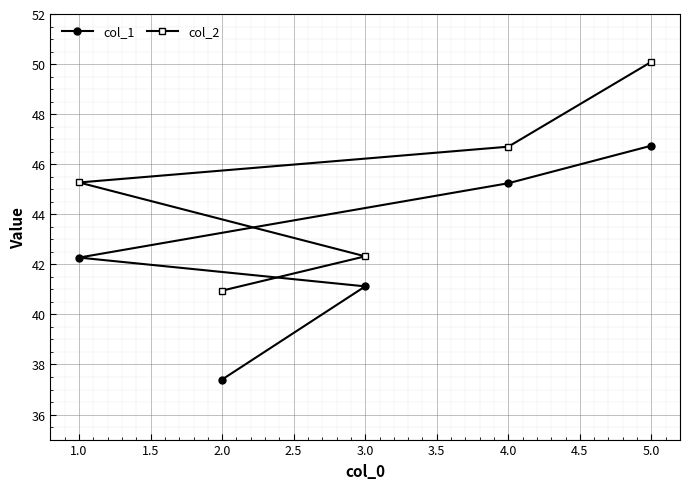

True or false: col_1 and col_2 cross at least once.

False